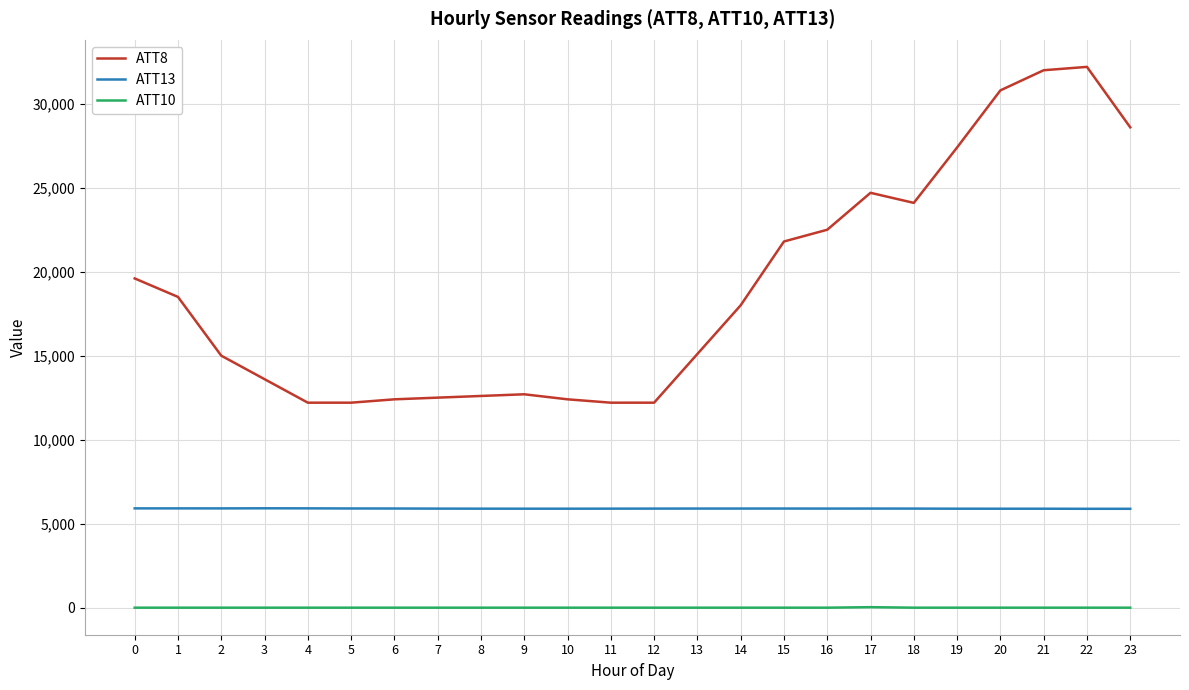

Is this an area chart (filled region under the line)?

No